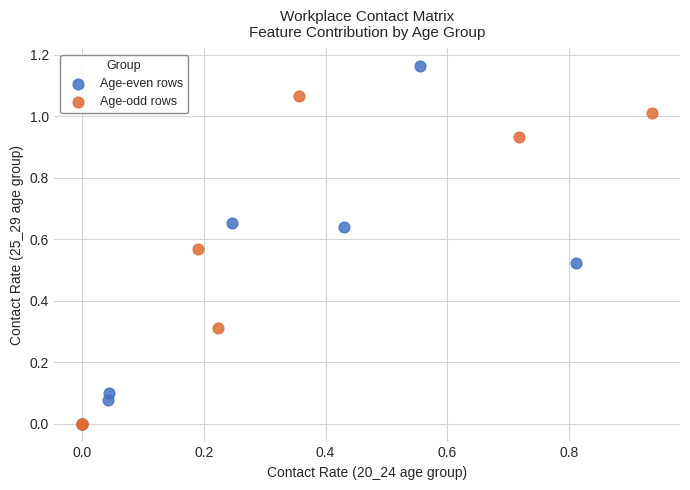

Which series has the widest spread of Y values?

Age-even rows